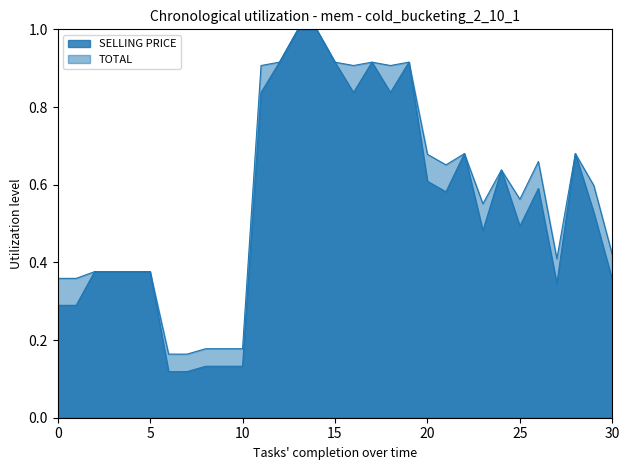

True or false: TOTAL has a value of 0.1 at SAN MIG LIGHT 330ml.

False